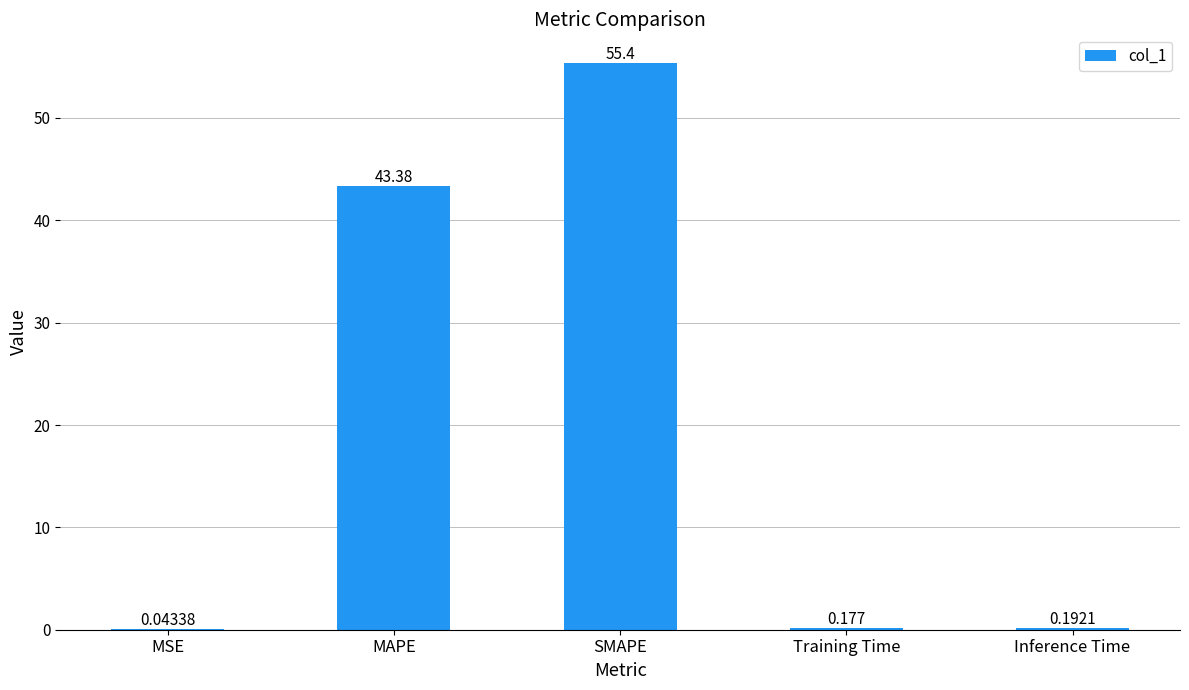

Which category has the highest value across all series?

SMAPE